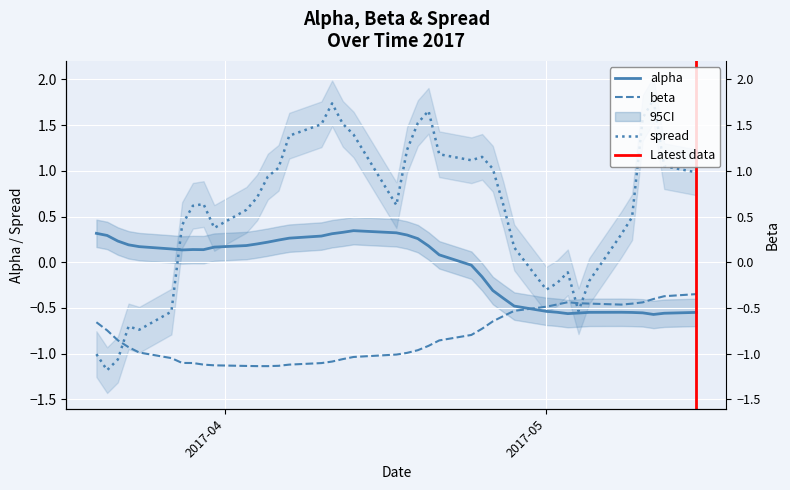

List the series in order of their overall mean, lowest first.

beta, alpha, spread